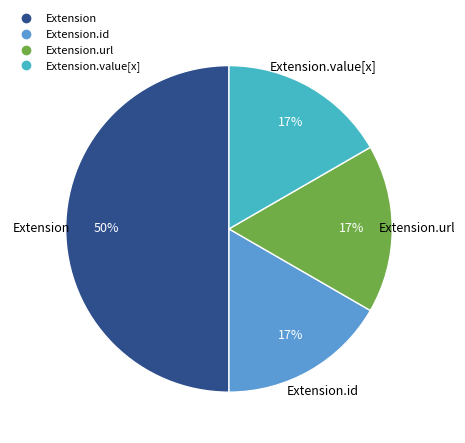

To the nearest percent, what is the difference between the largest and smallest slice percentages?

33%